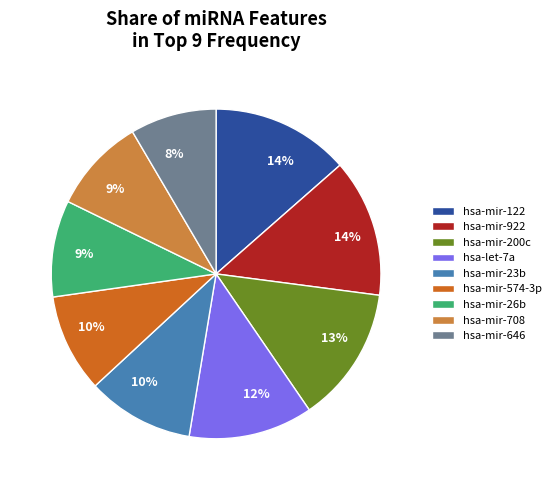

Do hsa-mir-122 and hsa-mir-574-3p together represent more than half of the pie?

No